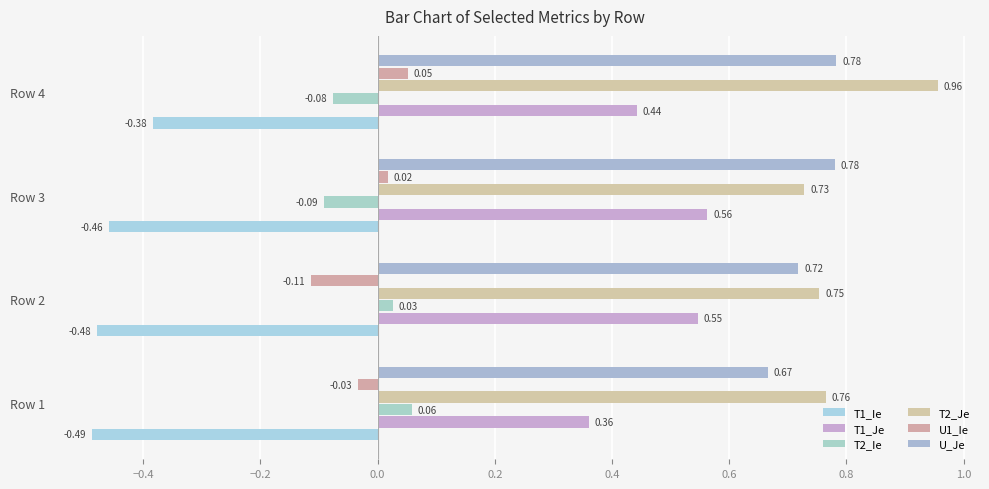

Count the number of categories in the chart.

4